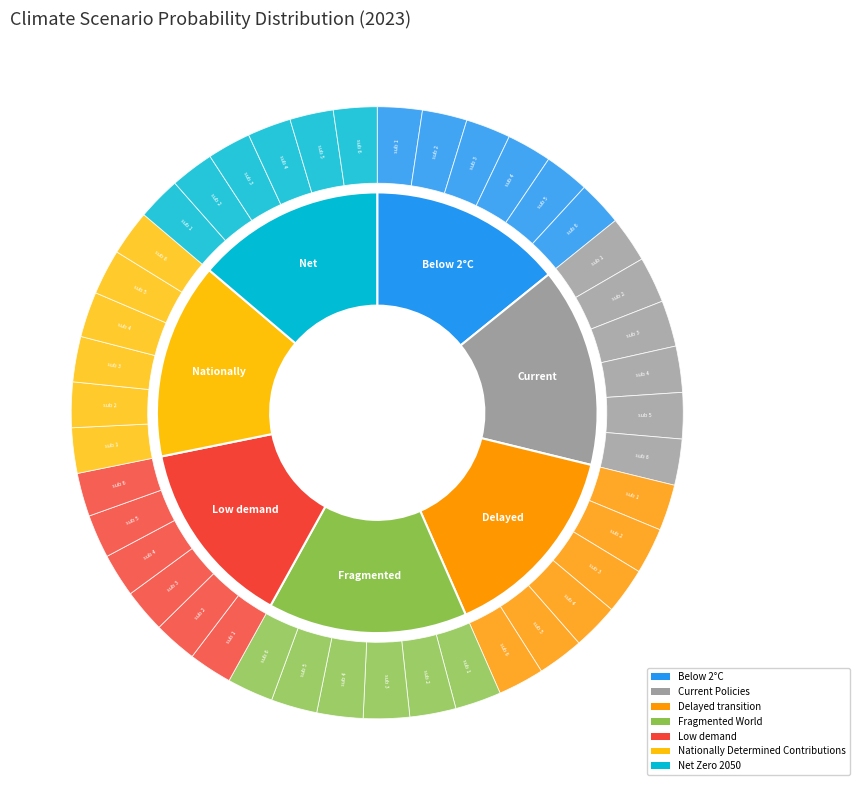

Does Fragmented World account for over 50% of the chart?

No